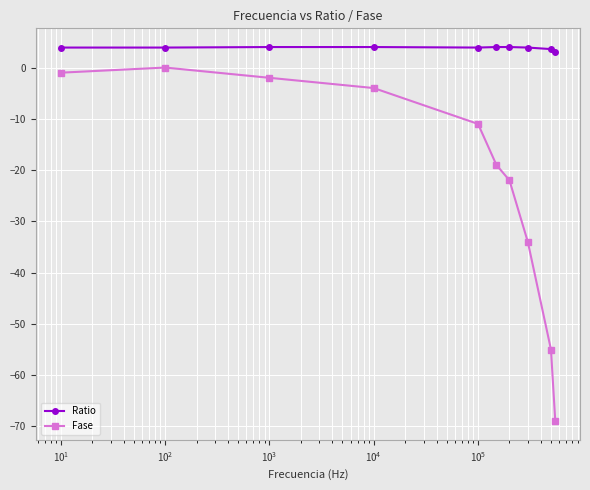

Does the chart have visible grid lines?

Yes